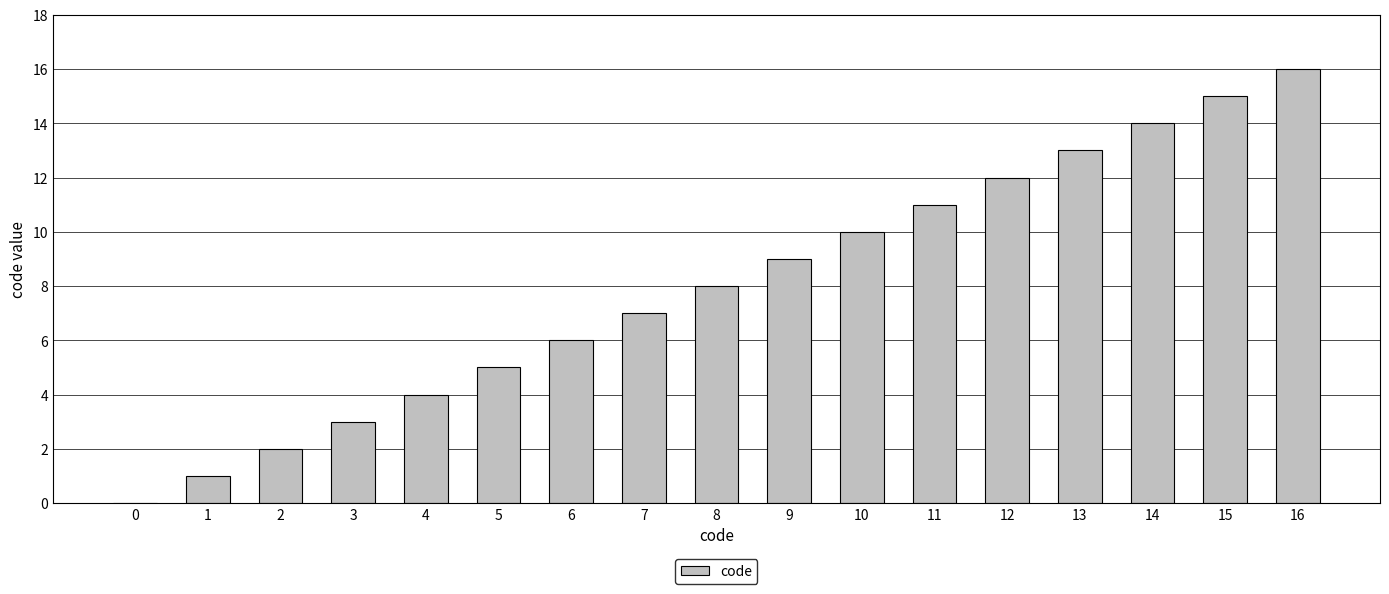

Reading right to left, list all the values displayed in this chart.

16	15	14	13	12	11	10	9	8	7	6	5	4	3	2	1	0